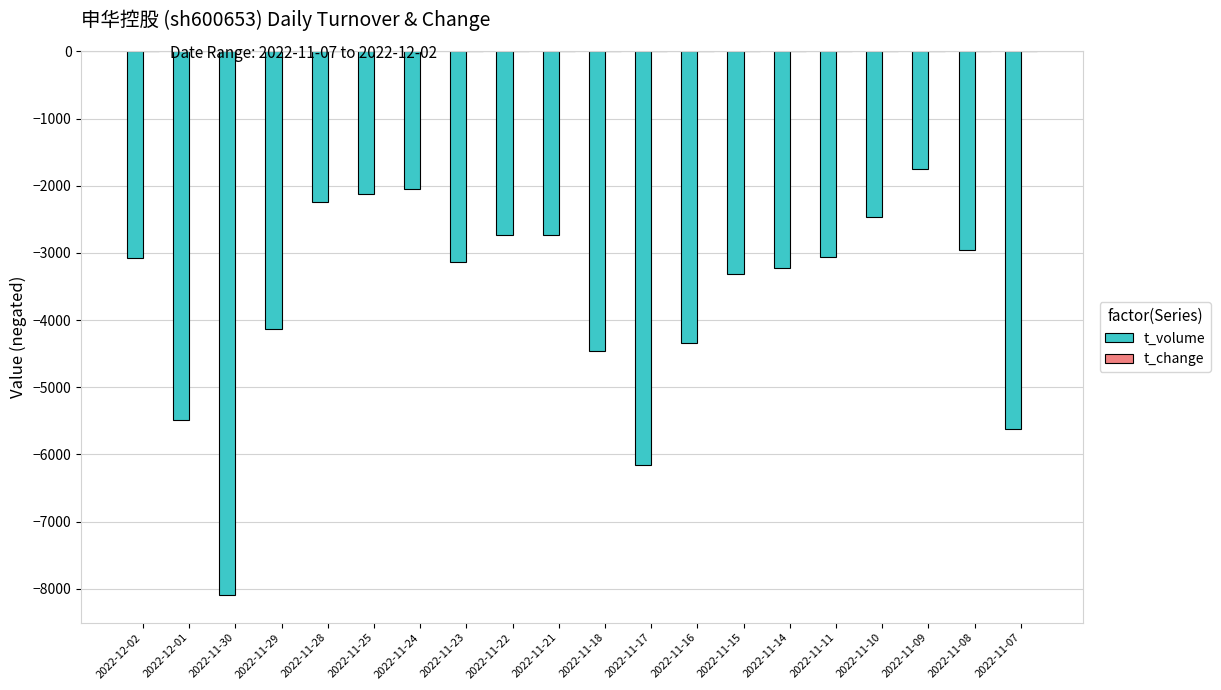

What is the sum of all t_volume values?

-73146.0